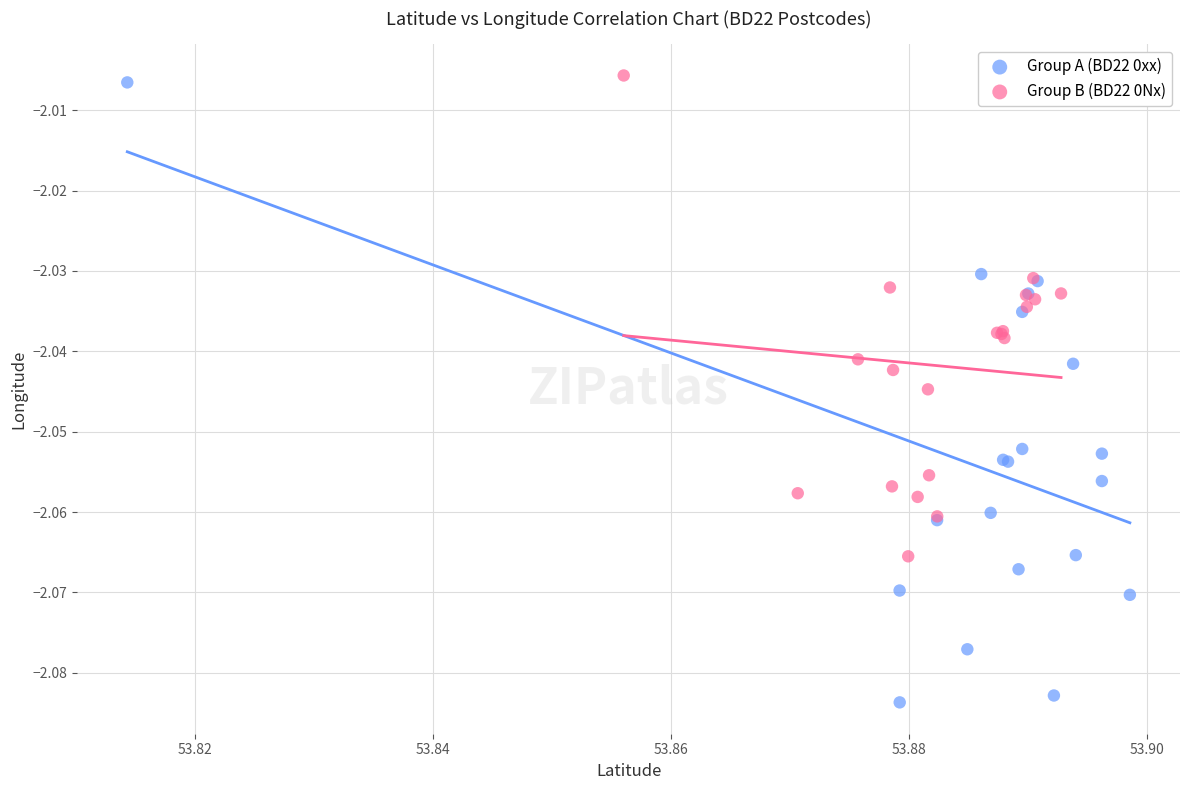

Which series contains the lowest Y value?

Group A (BD22 0xx)